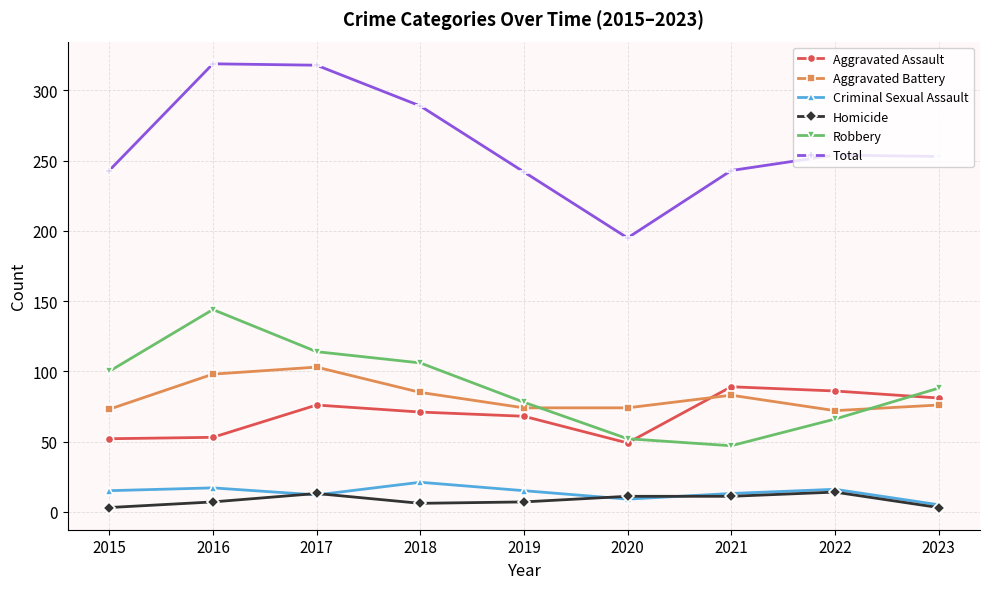

The Aggravated Battery series shows 83 at 2021. True or false?

True